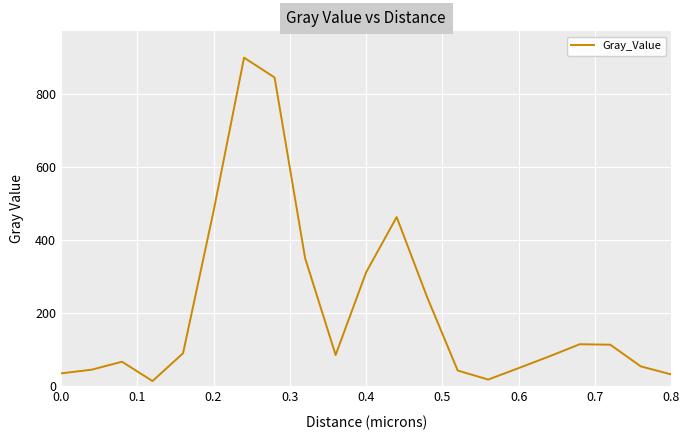

What is the maximum value shown in the chart?

900.7